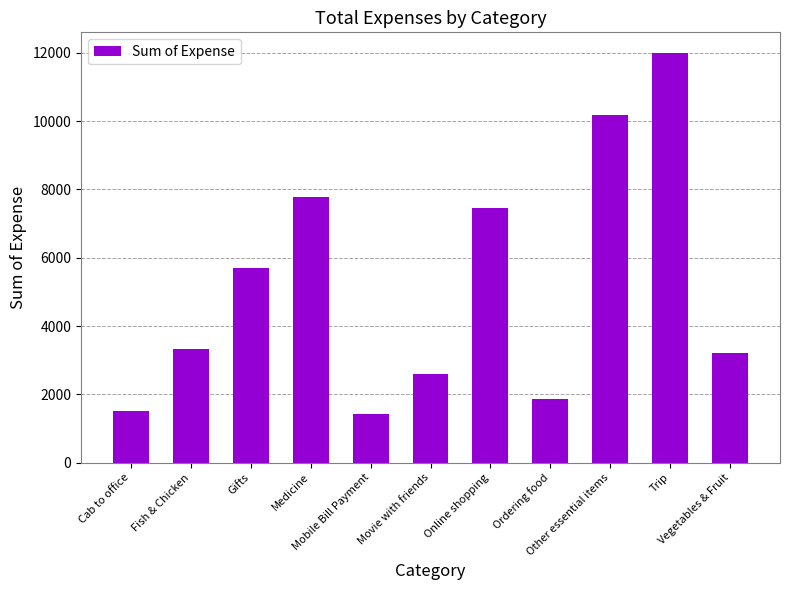

True or false: the data shows 7464.0 at Online shopping.

True